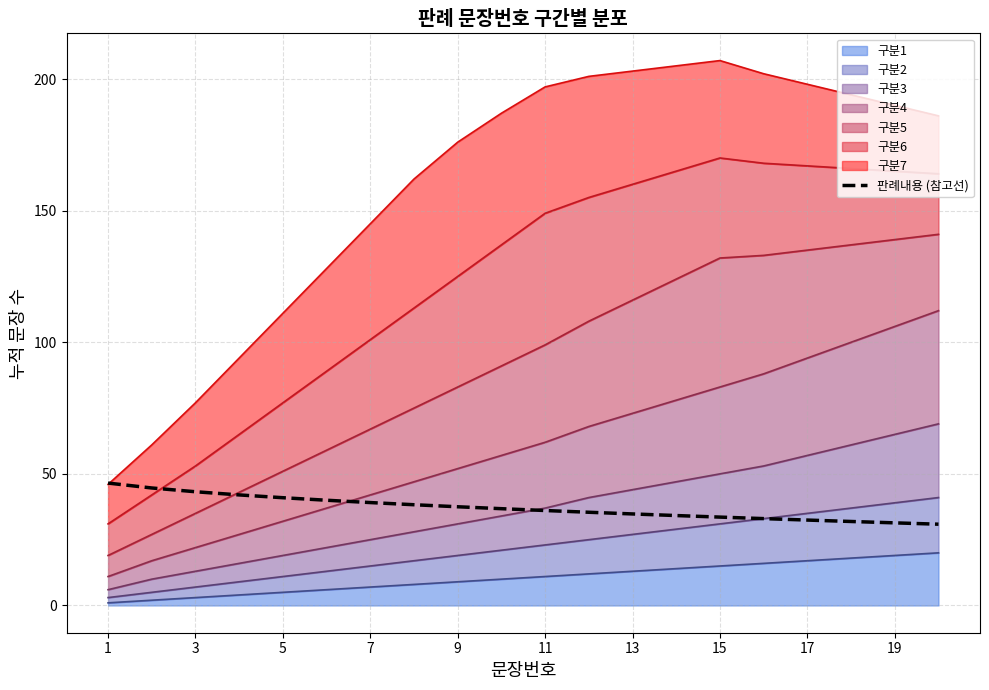

How many lines are shown in the chart?

1